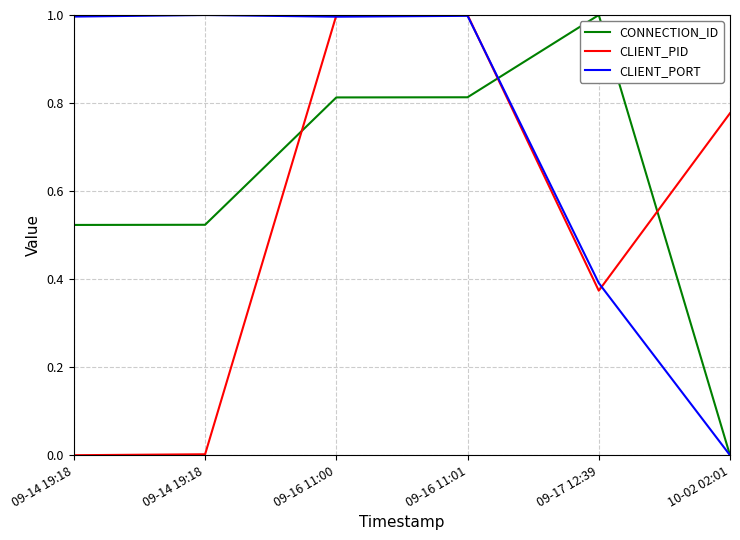

How many lines are shown in the chart?

3